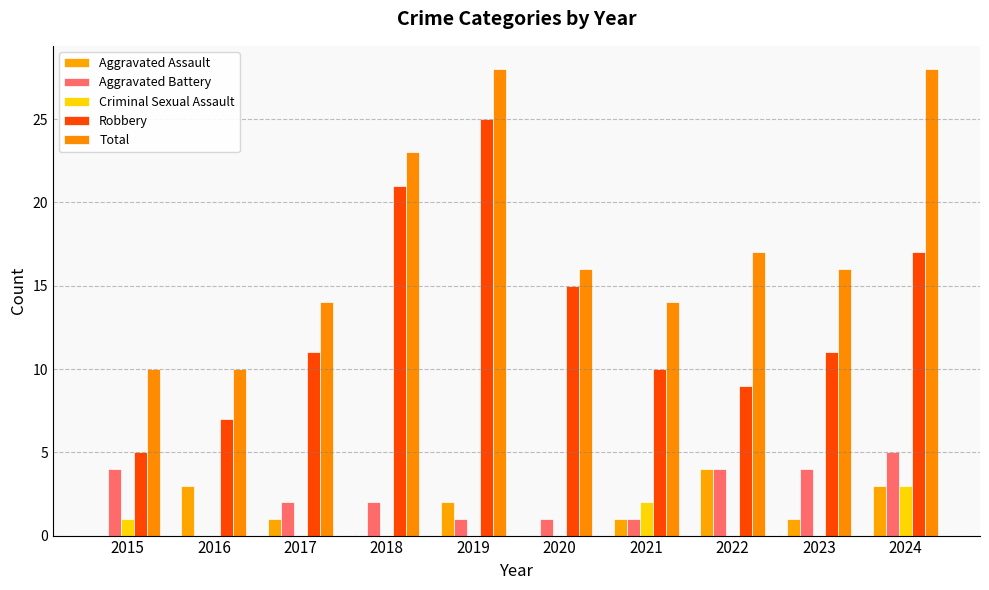

Reading right to left, transcribe all the data shown in this chart.

Aggravated Assault: 2024=3	2023=1	2022=4	2021=1	2020=0	2019=2	2018=0	2017=1	2016=3	2015=0
Aggravated Battery: 2024=5	2023=4	2022=4	2021=1	2020=1	2019=1	2018=2	2017=2	2016=0	2015=4
Criminal Sexual Assault: 2024=3	2023=0	2022=0	2021=2	2020=0	2019=0	2018=0	2017=0	2016=0	2015=1
Robbery: 2024=17	2023=11	2022=9	2021=10	2020=15	2019=25	2018=21	2017=11	2016=7	2015=5
Total: 2024=28	2023=16	2022=17	2021=14	2020=16	2019=28	2018=23	2017=14	2016=10	2015=10